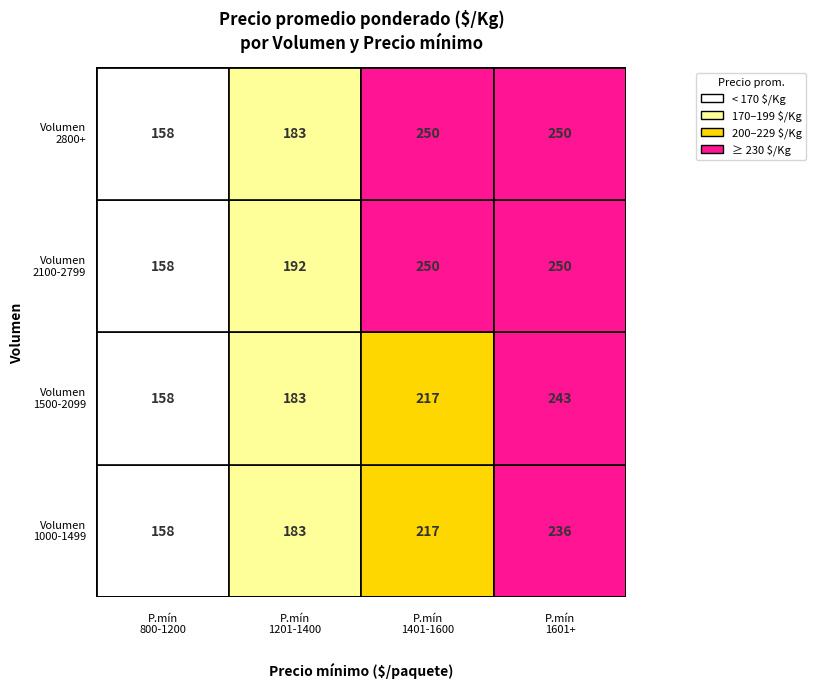

Count the number of data series in this chart.

4